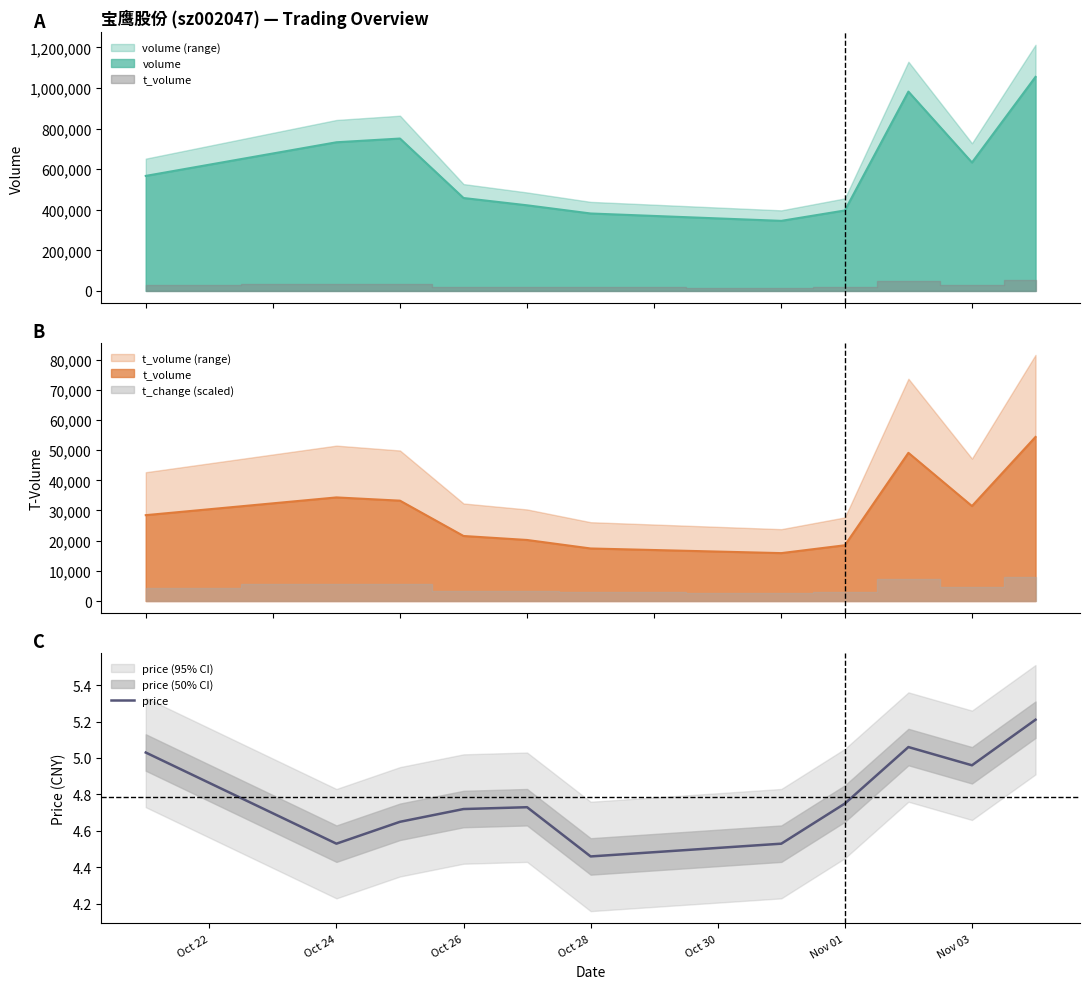

At which label is price closest to 4?

Oct 28